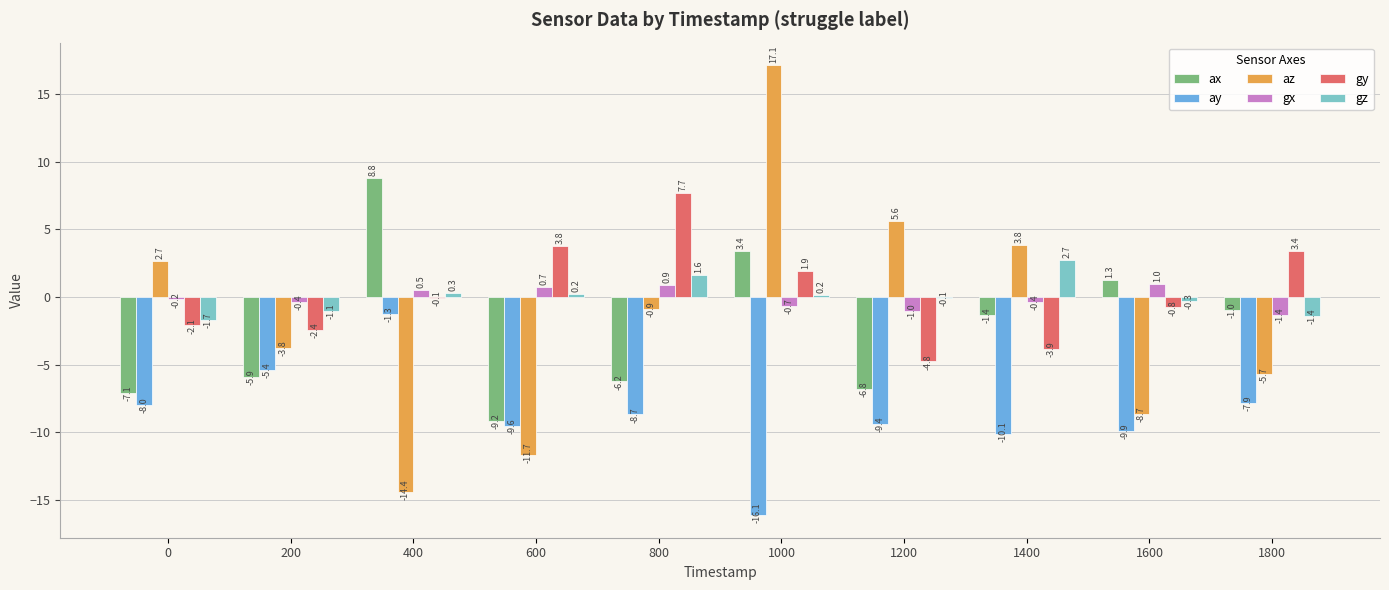

At which label is gz closest to 0?

1200